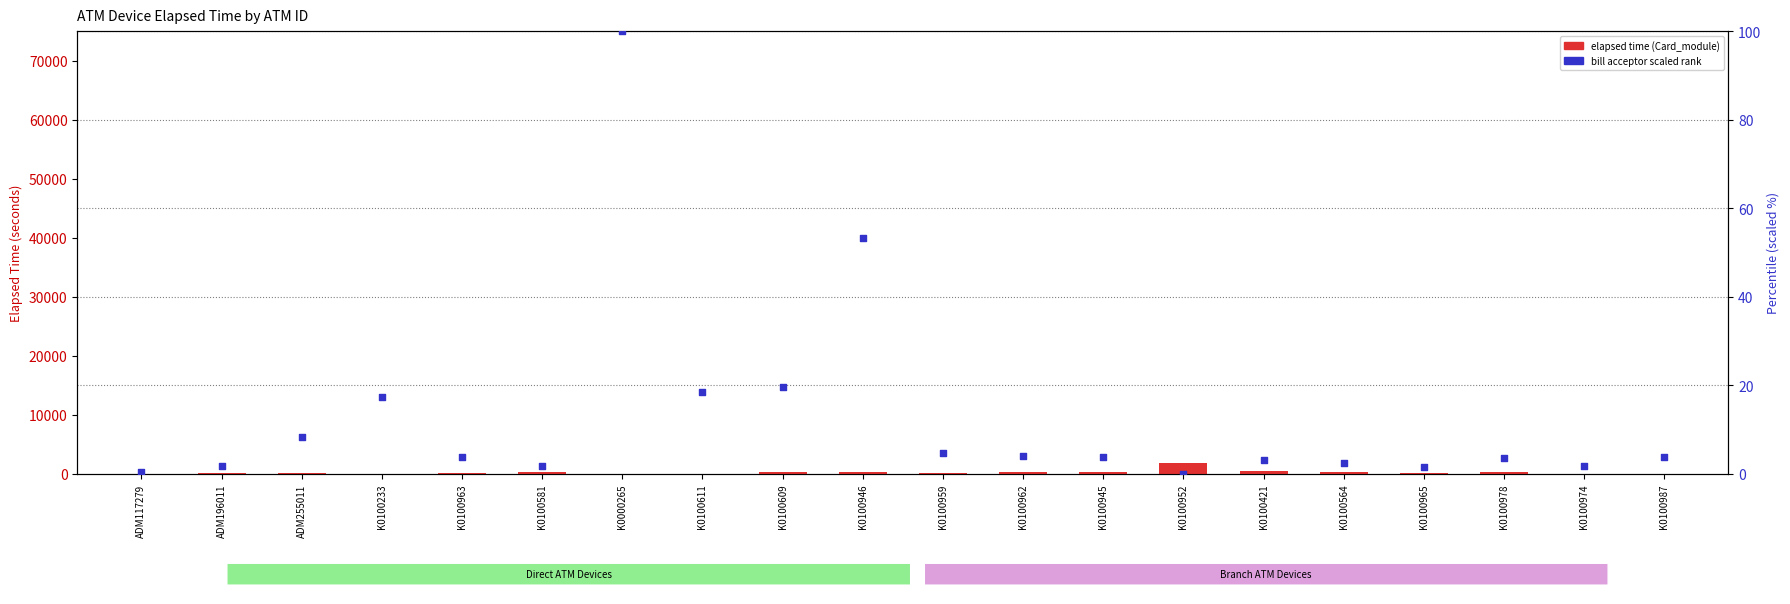

Which series has the largest Y range (max minus min)?

Card_module elapsed